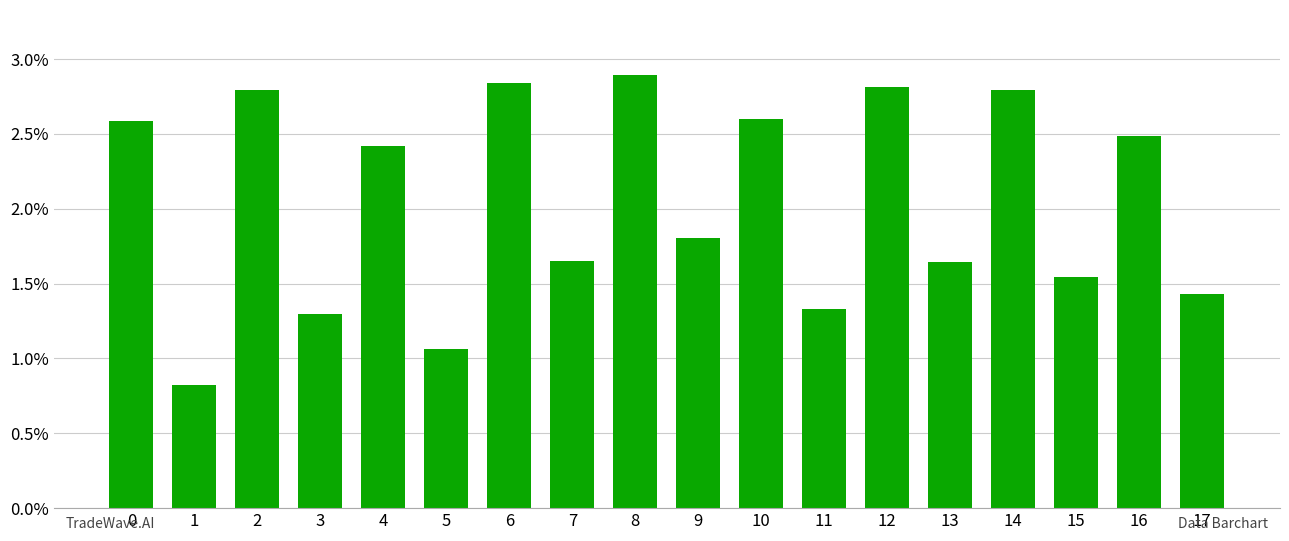

Does the chart contain stacked bars?

No